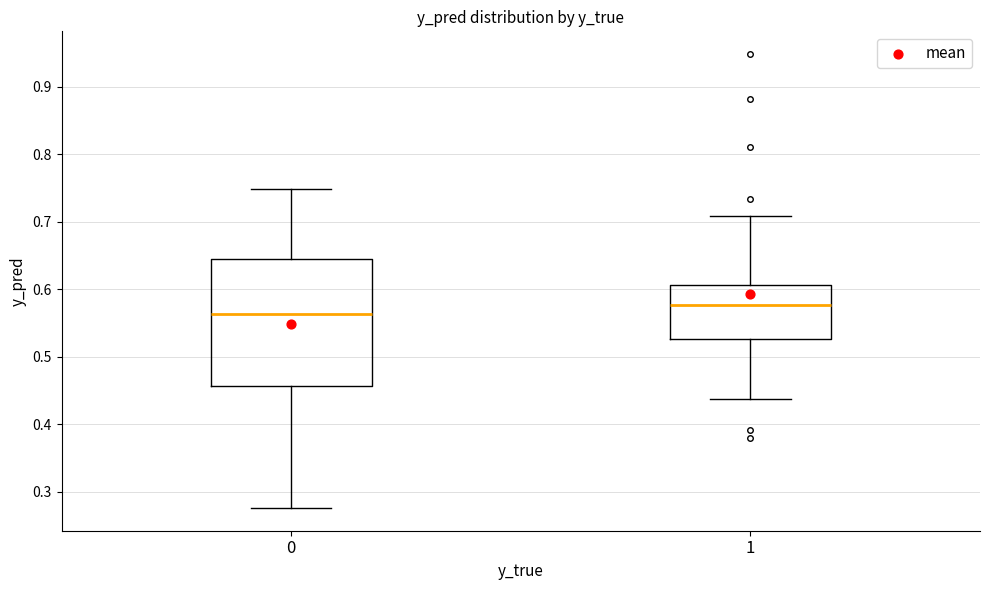

Reading left to right, transcribe this box plot: for each box, give where its median line is, the range the box spans, and where its two whiskers end, as read against the y-axis. The values are not printed on the chart, so give them approximately, as read against the axis.

0: median 0.56, box 0.46 to 0.65, whiskers 0.28 to 0.75
1: median 0.58, box 0.53 to 0.61, whiskers 0.44 to 0.71